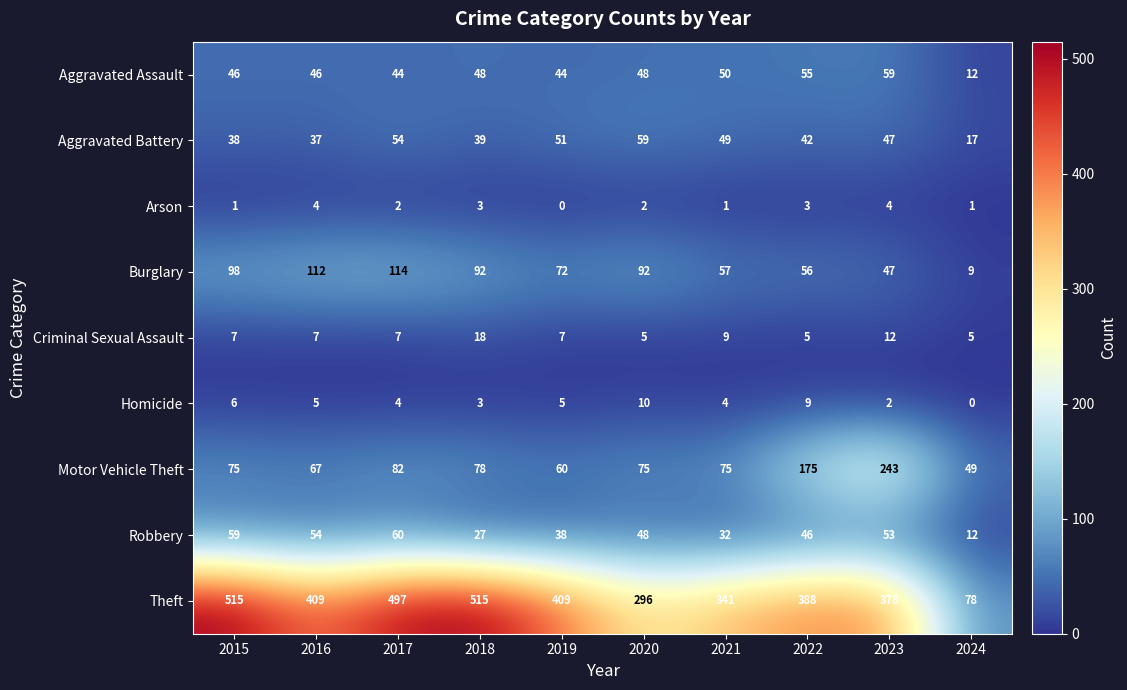

At which category is the sum across all series the highest?

2017